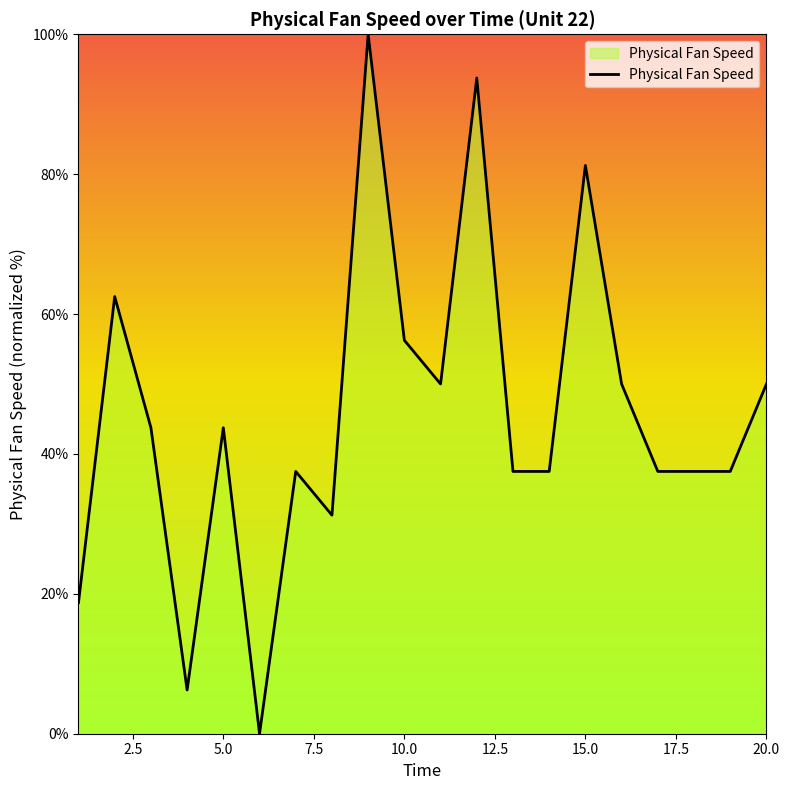

What is the greatest value displayed?

100.0